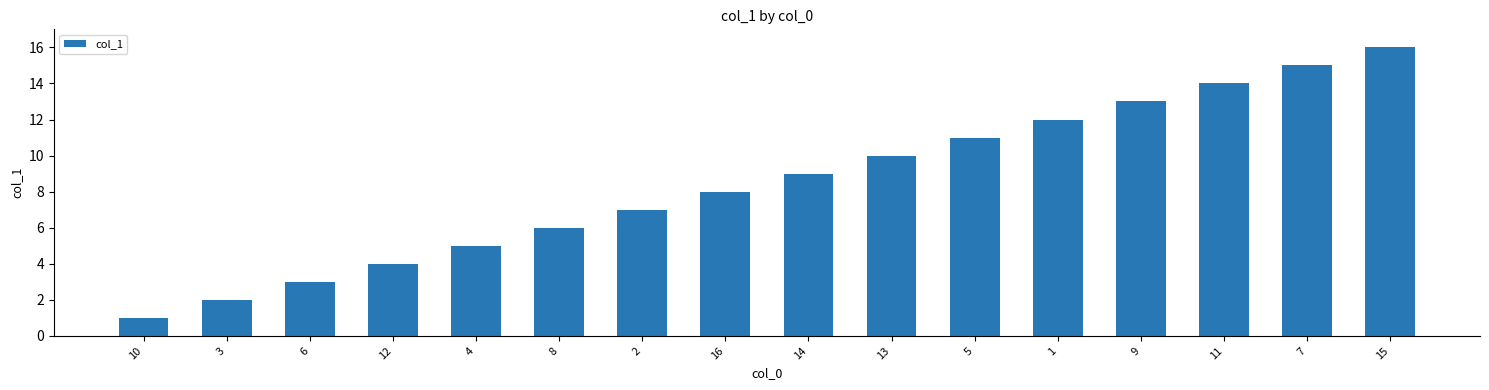

The value at 9 is 17. True or false?

False